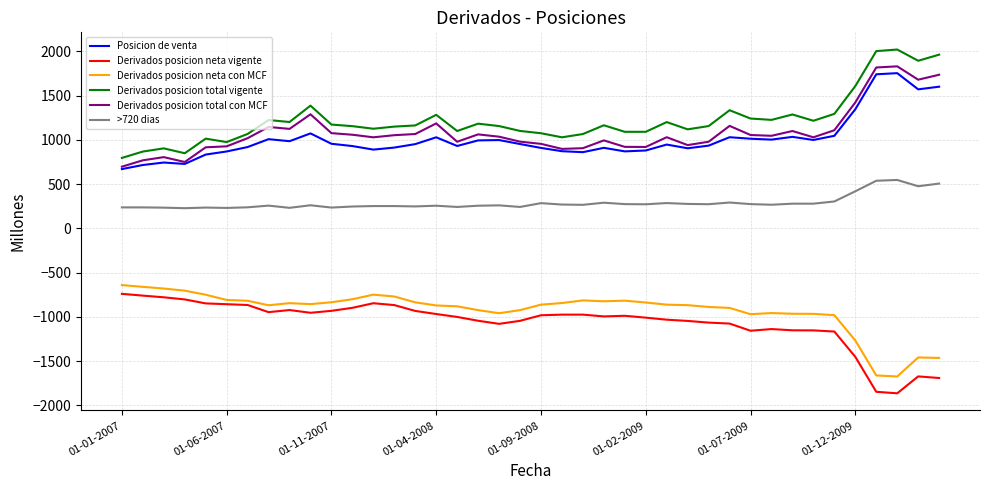

What is the difference between the maximum and minimum values in the Derivados posicion total vigente series?

1225